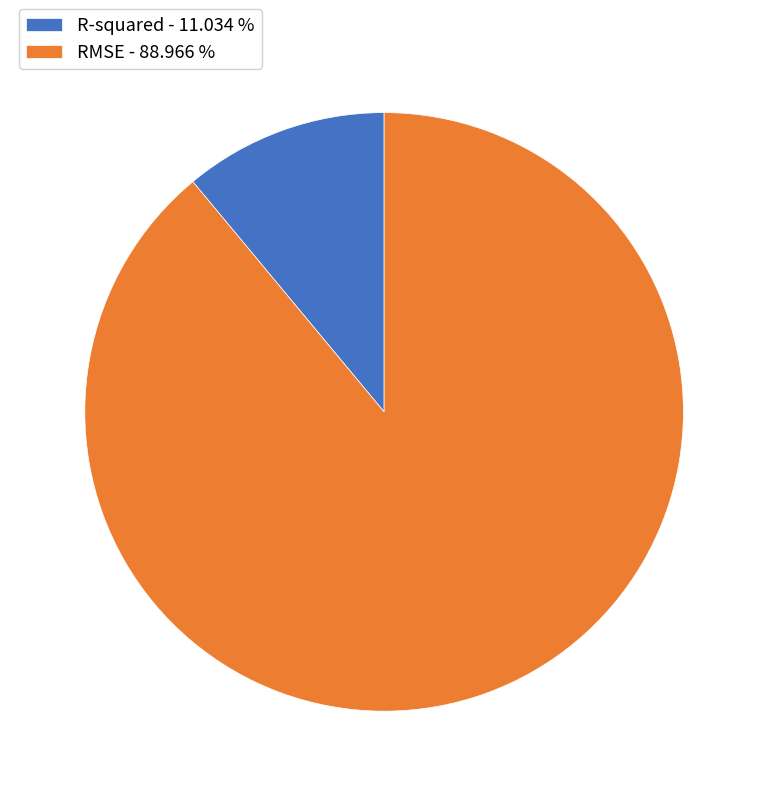

Count the number of slices in the pie.

2